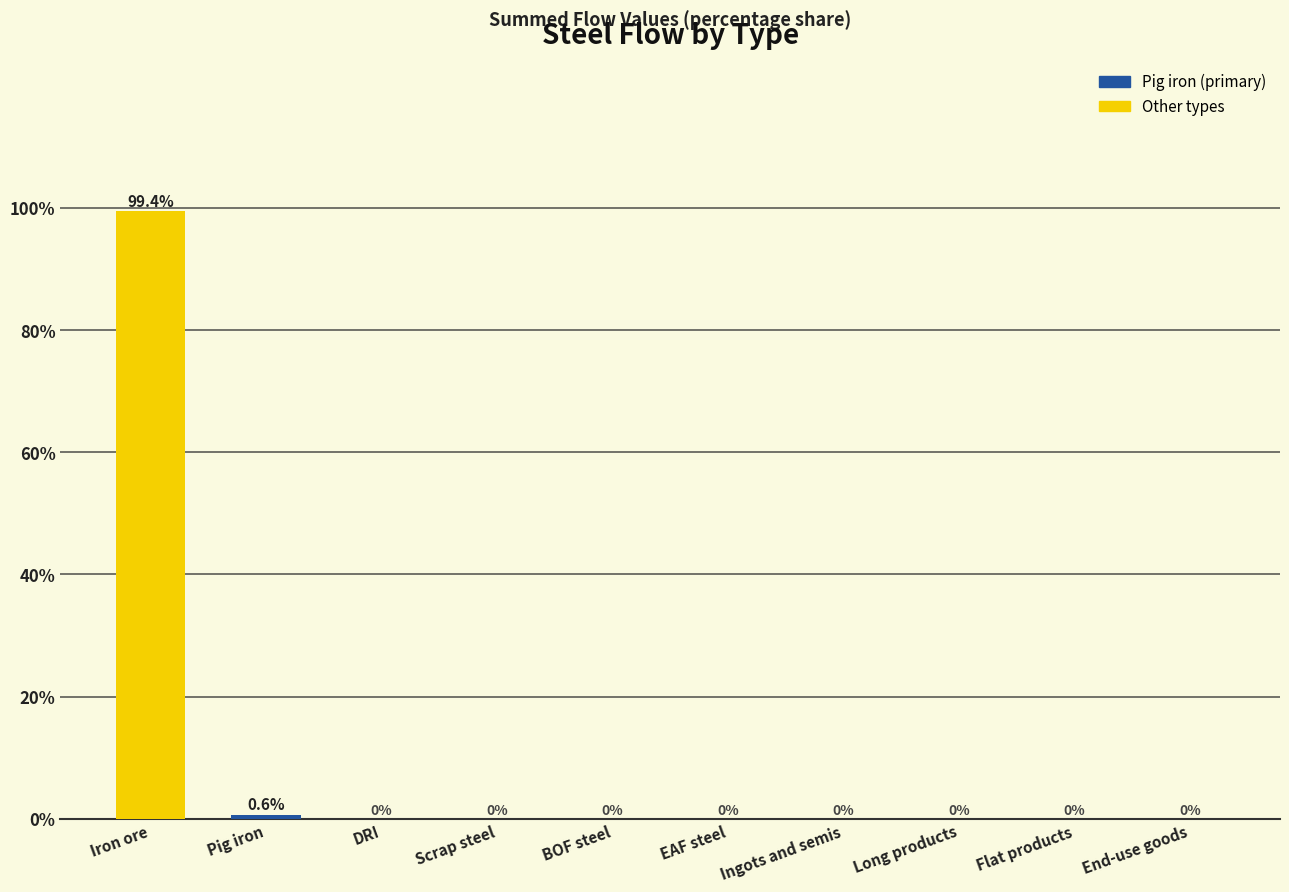

The chart shows a value of 0.0 at End-use goods. True or false?

True